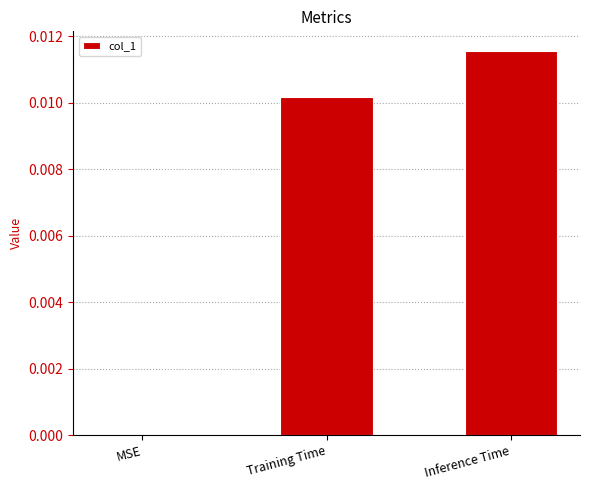

Are the bars horizontal?

No